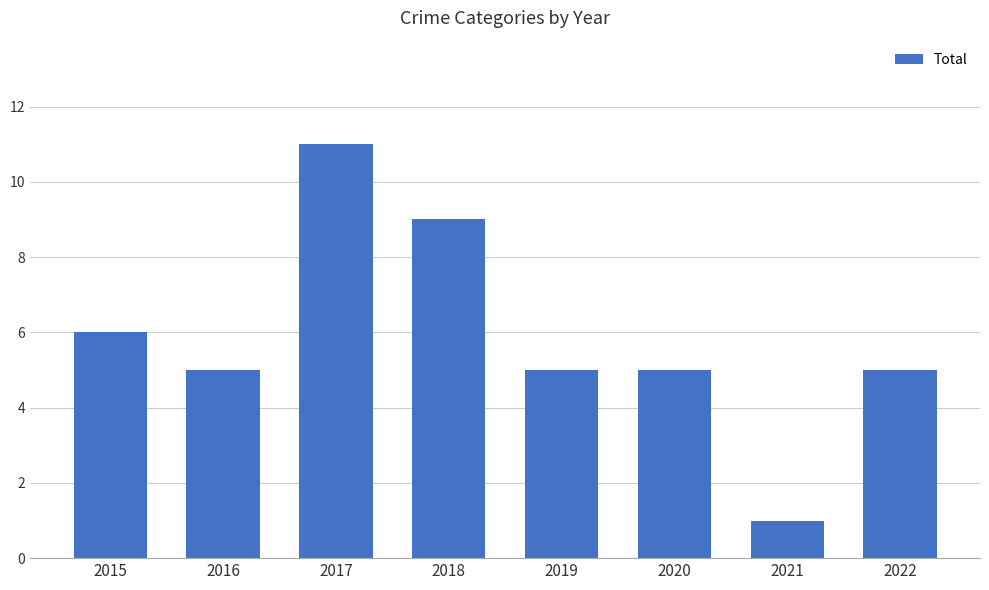

Are the bars horizontal?

No